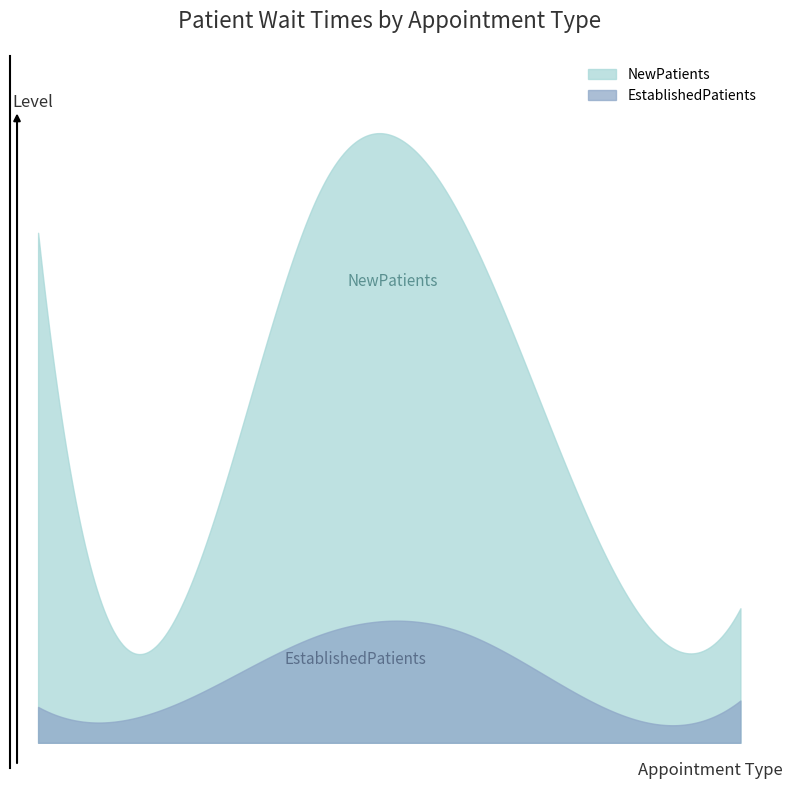

True or false: NewPatients and EstablishedPatients intersect in this chart.

False